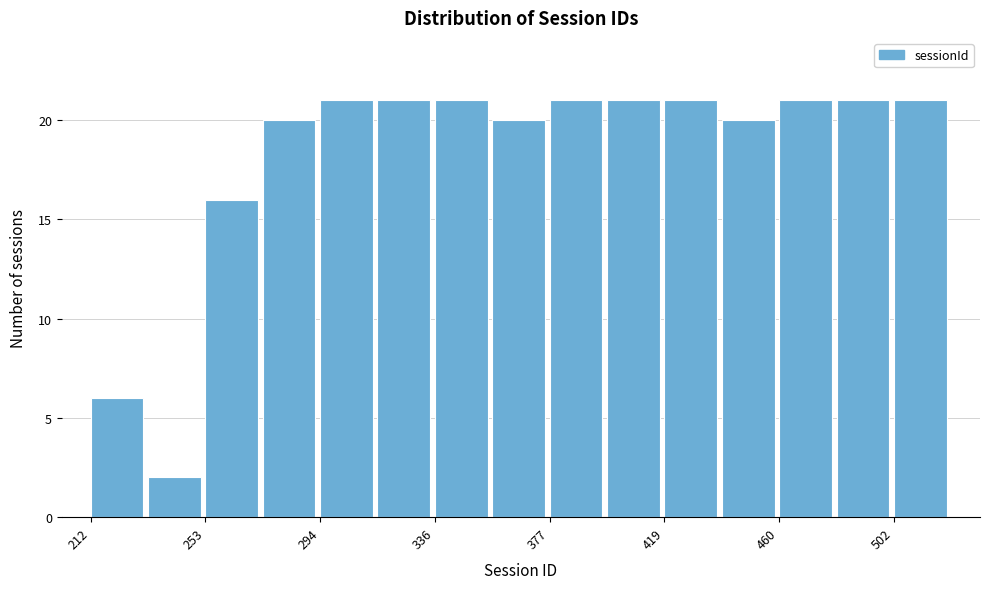

Reading left to right, transcribe this chart: for each bar, give the range it covers on the x-axis and its height. Neither the bar edges nor the heights are printed on the chart, so give them approximately, as read against the axes.

210 to 235: 6
235 to 255: 2
255 to 275: 16
275 to 295: 20
295 to 315: 21
315 to 335: 21
335 to 355: 21
355 to 380: 20
380 to 400: 21
400 to 420: 21
420 to 440: 21
440 to 460: 20
460 to 480: 21
480 to 500: 21
500 to 525: 21